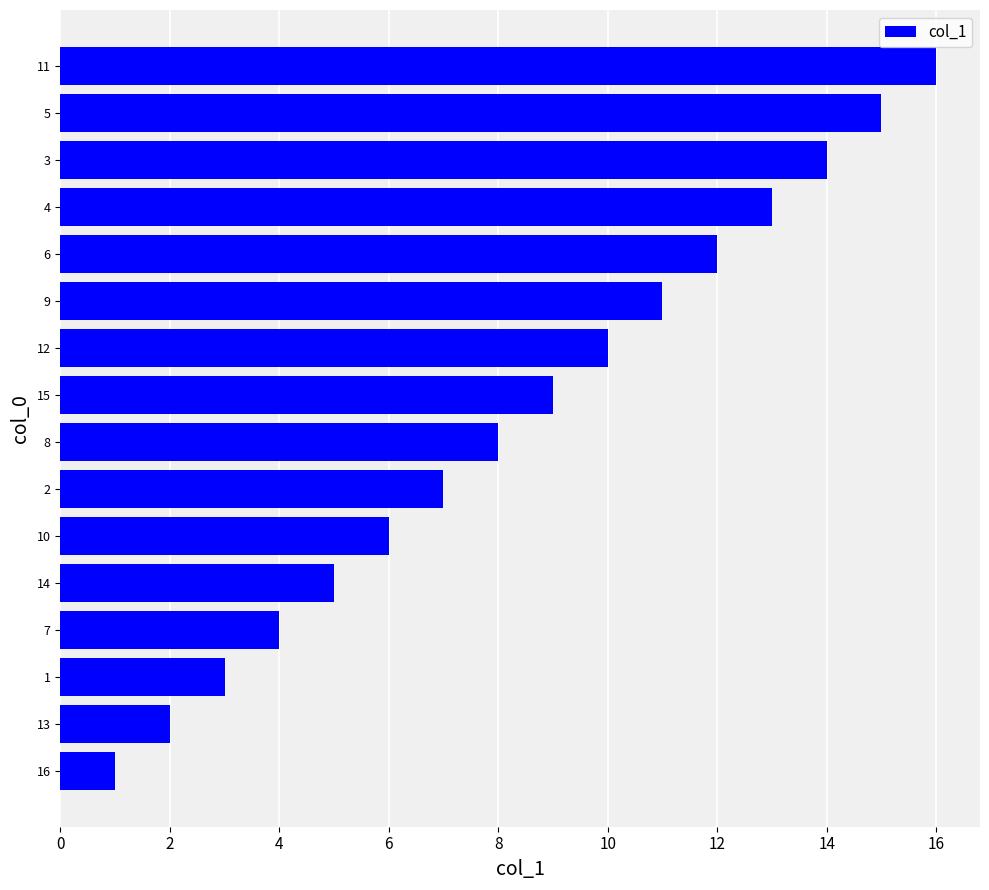

What is the approximate value at 10?

6